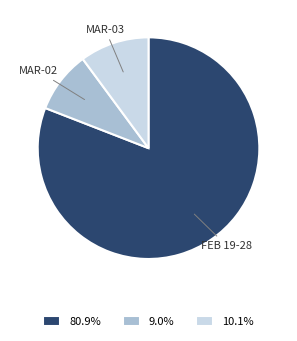

What is the ratio of the value at 80.9% to the value at 9.0%?

9.0